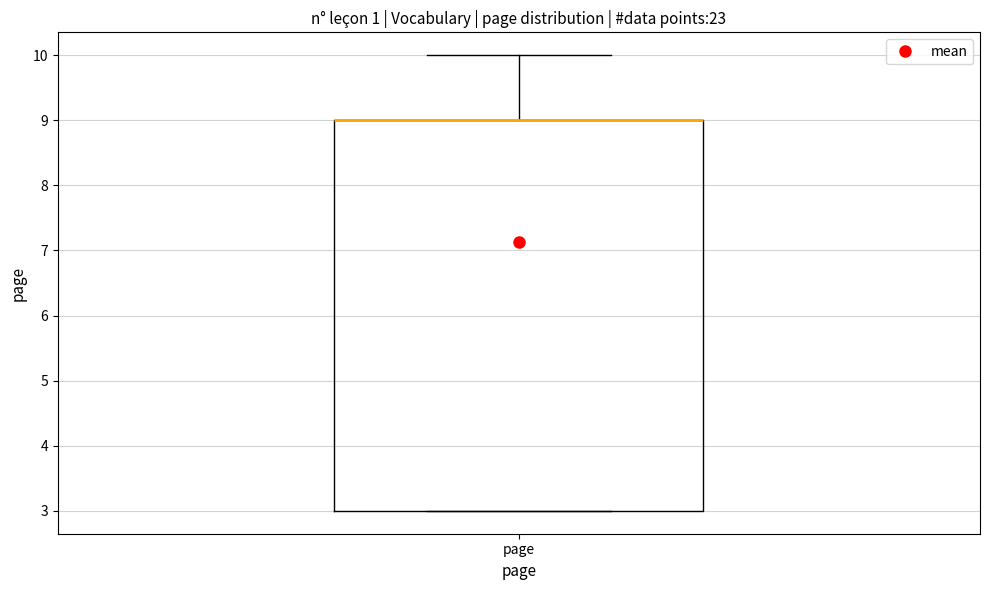

Read this box plot against the y-axis: the position of the median line, the range covered by the box, and the ends of both whiskers. The values are not printed on the chart, so give them approximately, as read against the axis.

median 9 (drawn on the box's upper edge), box 3 to 9, whiskers 3 to 10